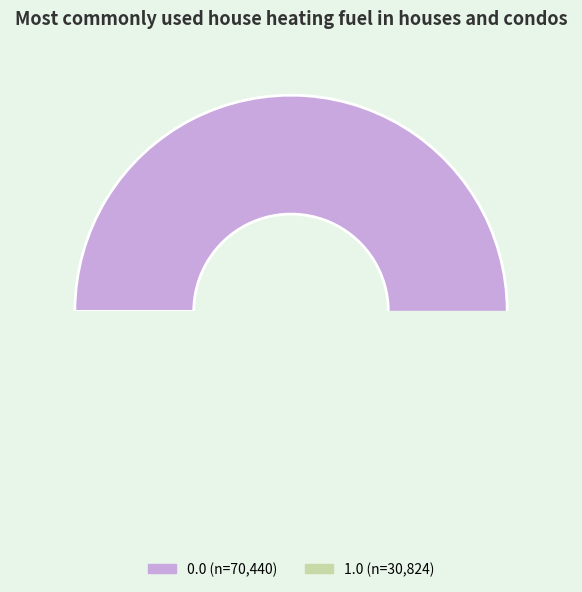

To the nearest percent, what is the average slice percentage?

50%